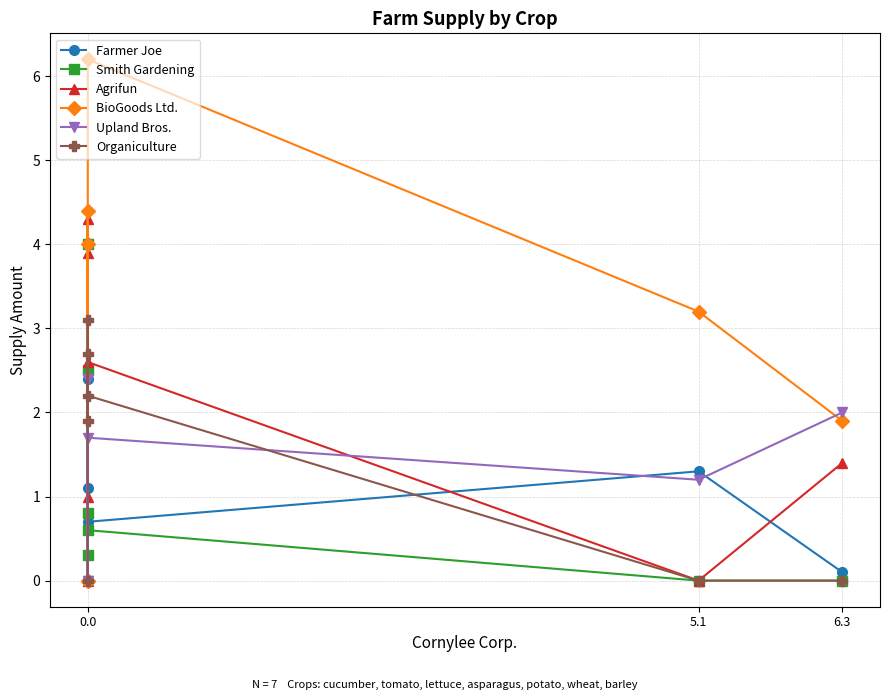

True or false: Organiculture and Agrifun intersect in this chart.

True